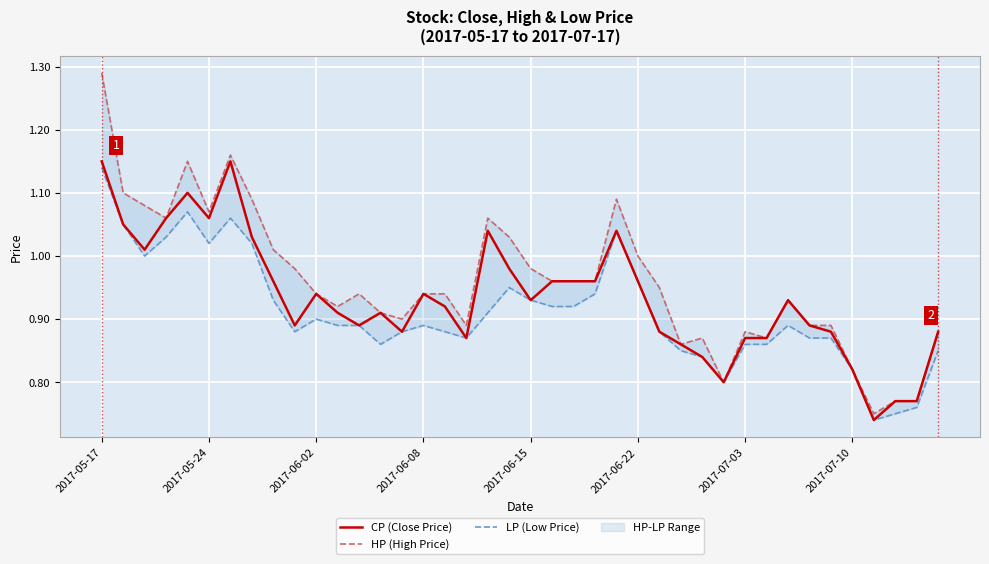

What is the difference between the HP (High Price) values at 13 and 8?

0.1